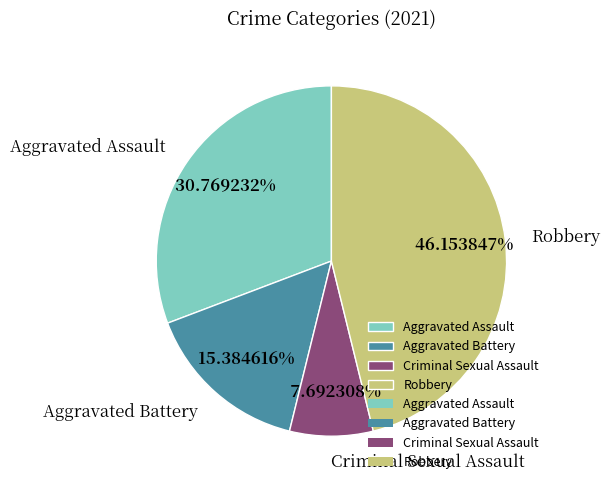

The Criminal Sexual Assault slice represents 17% of the pie. True or false?

False